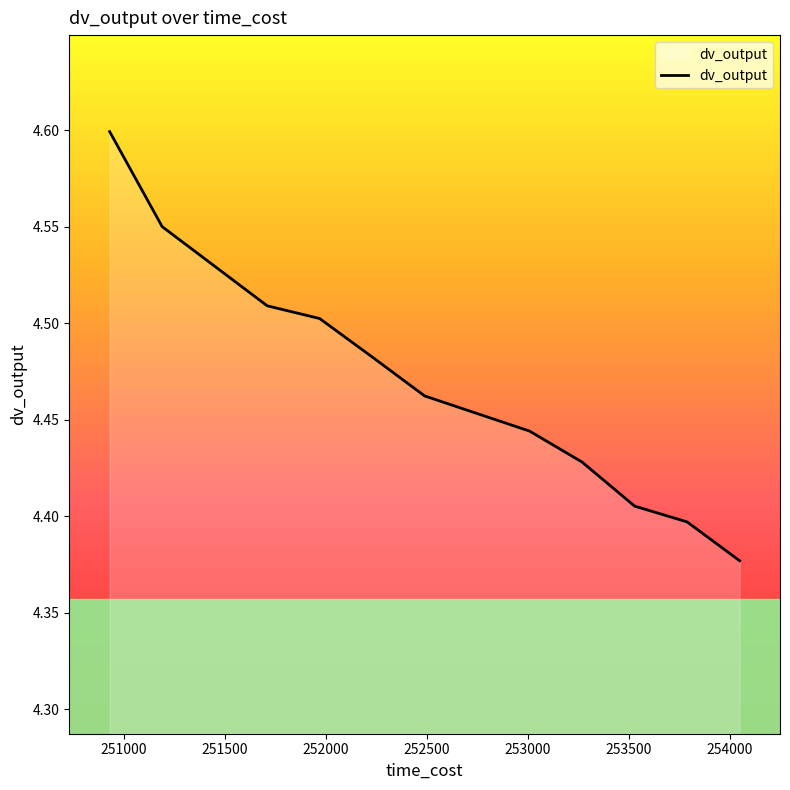

How many lines are shown in the chart?

1